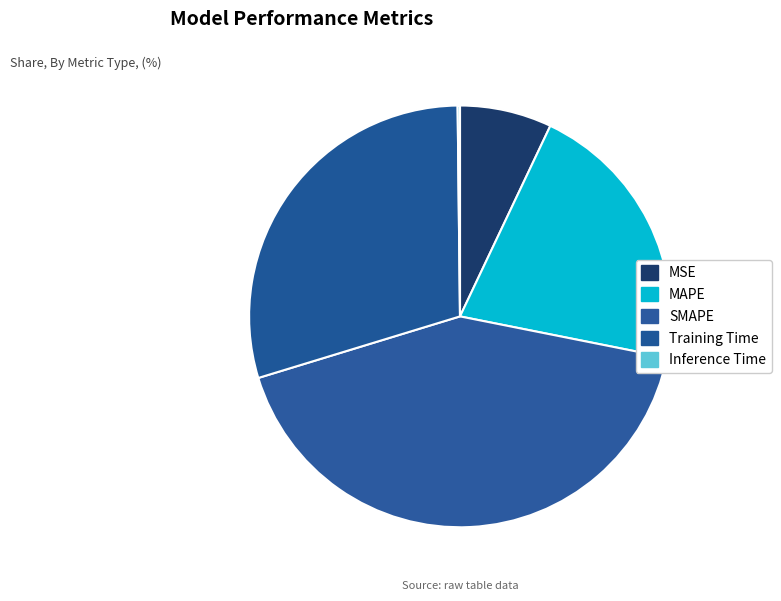

Rank the categories by value from highest to lowest.

SMAPE, Training Time, MAPE, MSE, Inference Time